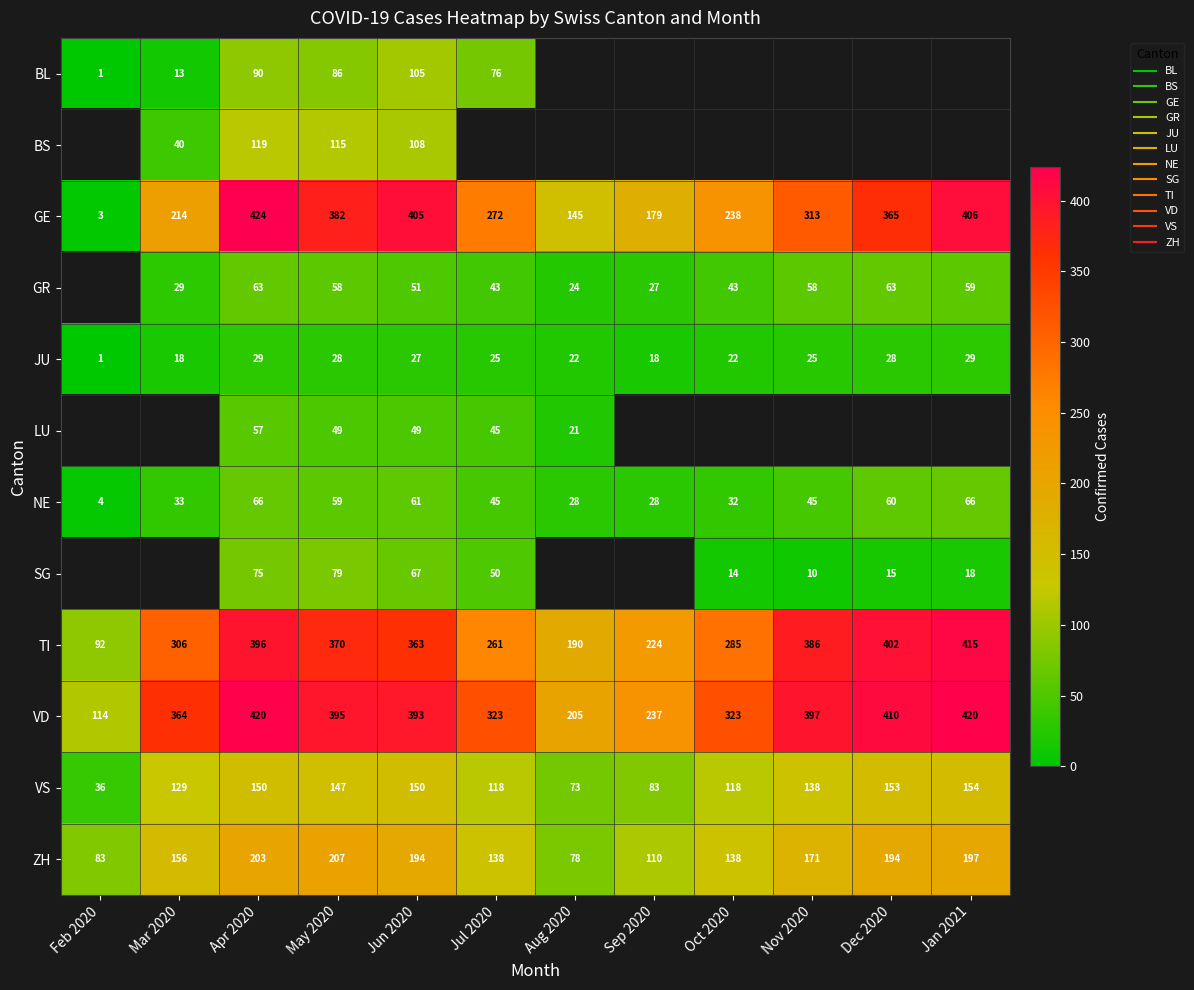

True or false: LU has a value of 13.8 at Jul 2020.

False